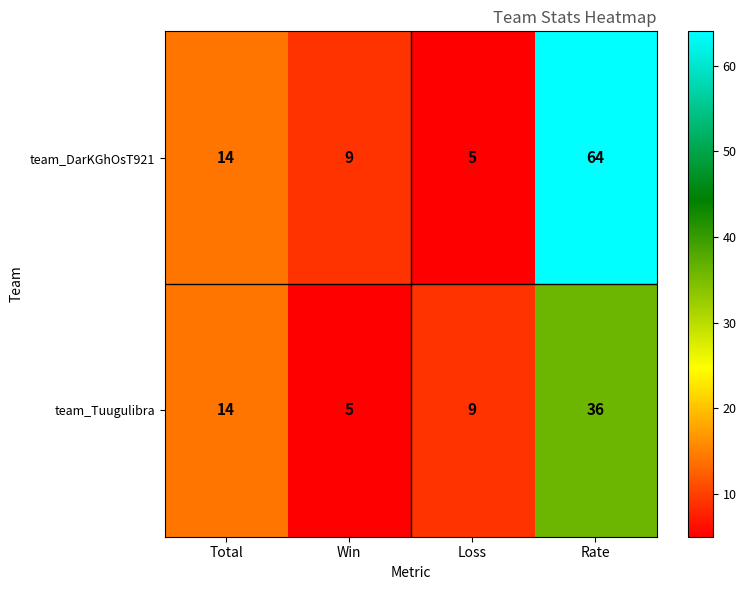

Which series has the largest total across all categories?

team_DarKGhOsT921